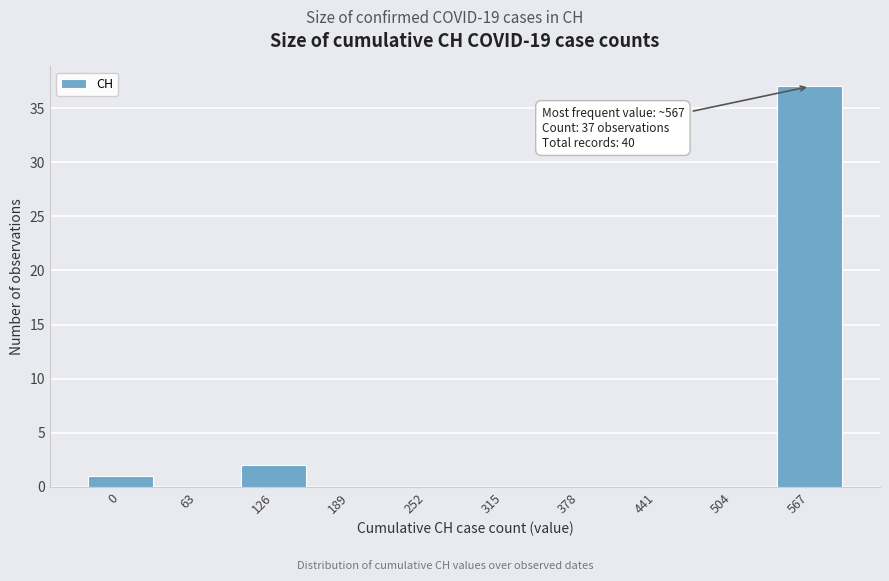

Reading left to right, transcribe all the data shown in this chart.

0=1	63=0	126=2	189=0	252=0	315=0	378=0	441=0	504=0	567=37